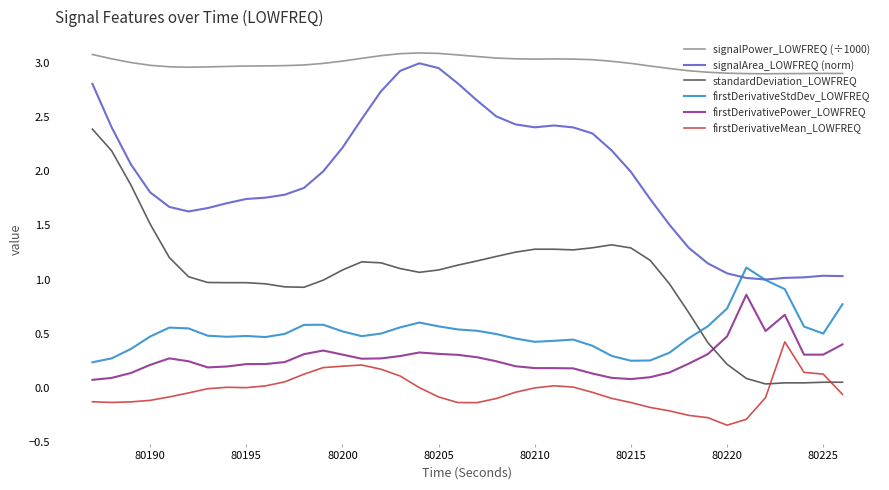

True or false: signalPower_LOWFREQ (÷1000) and firstDerivativePower_LOWFREQ cross at least once.

False